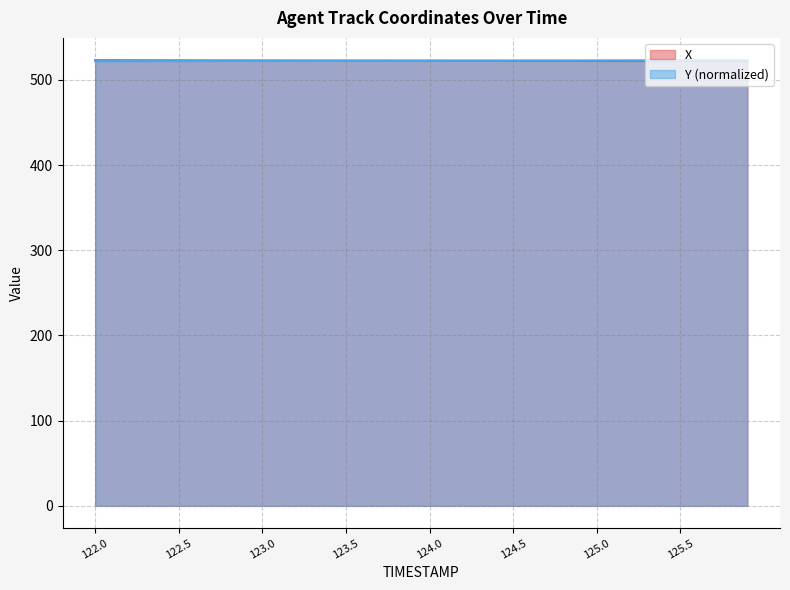

How many times do X and Y cross each other?

1